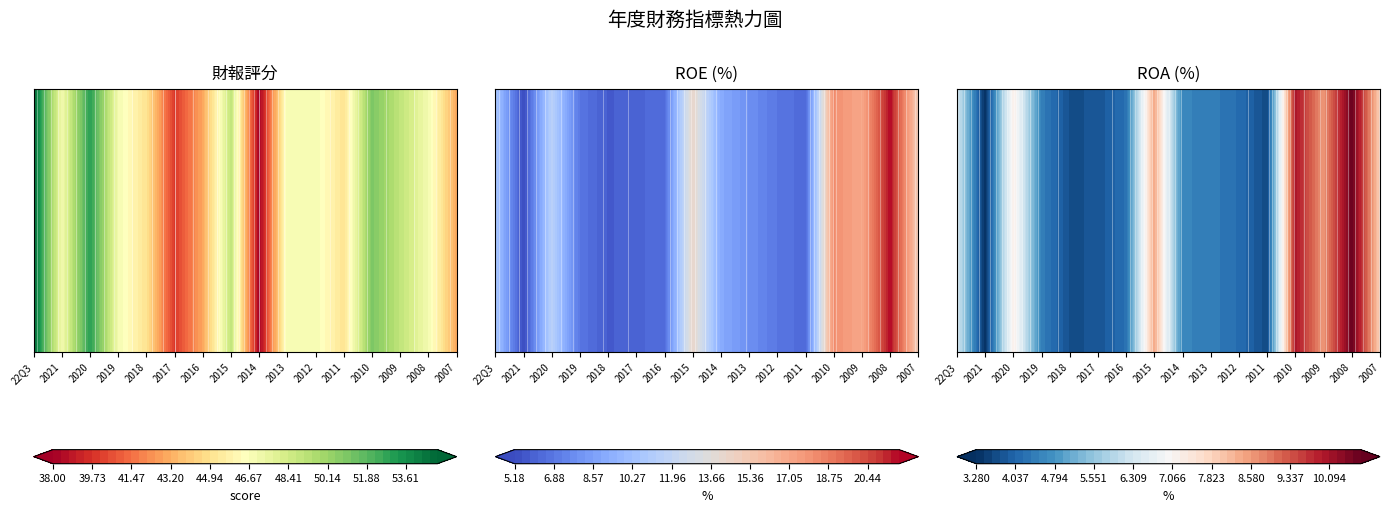

What is the total value across all series at 2018?

54.5